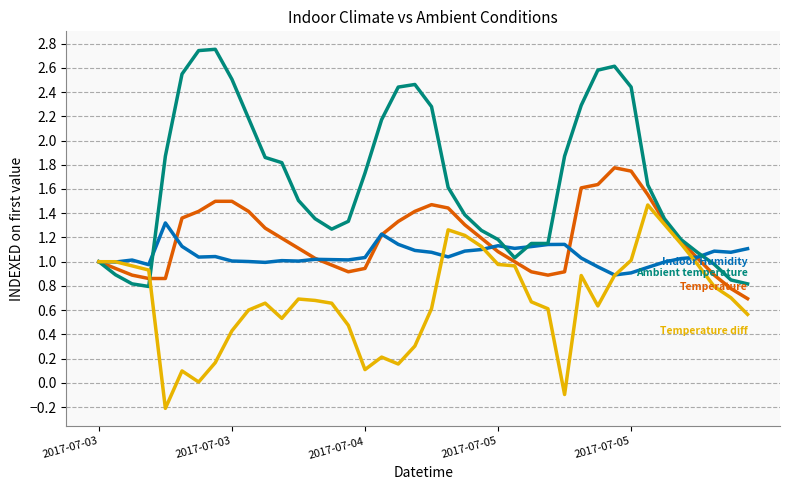

Is this an area chart (filled region under the line)?

No